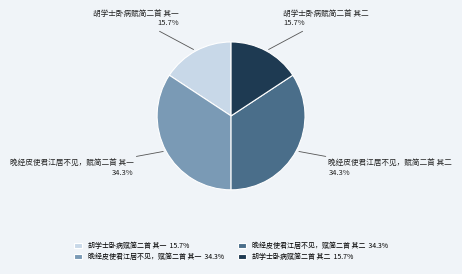

Combined, what portion of the pie is 晚经皮使君江居不见，赋简二首 其一 34.3% and 胡学士卧病赋简二首 其二 15.7%?

50.0%